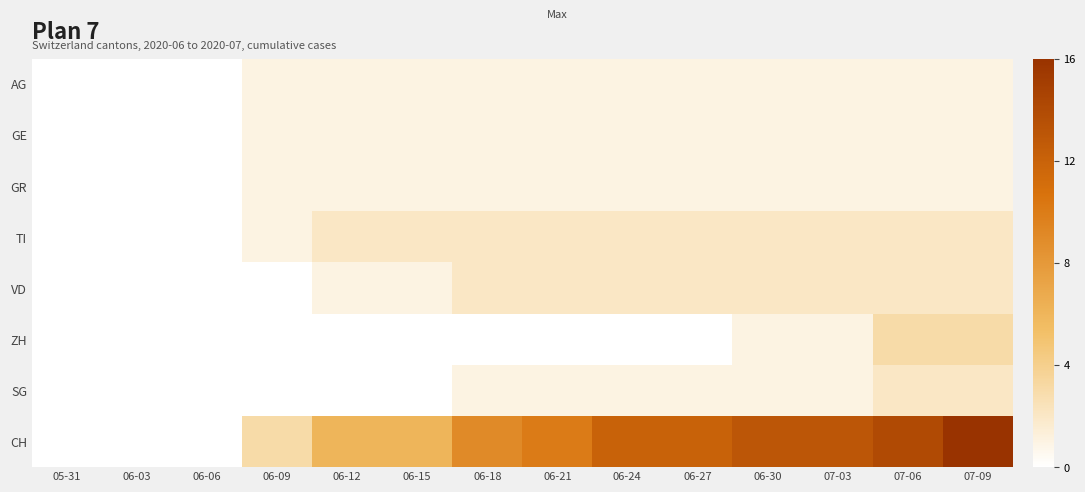

What is the maximum value shown in the chart?

16